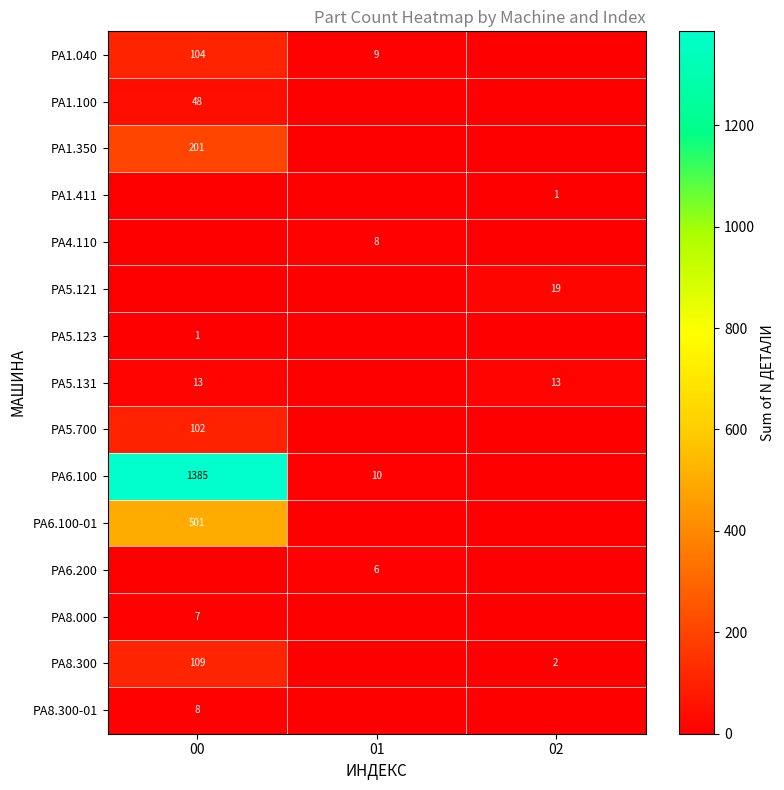

The PA1.040 series shows 104 at 00. True or false?

True